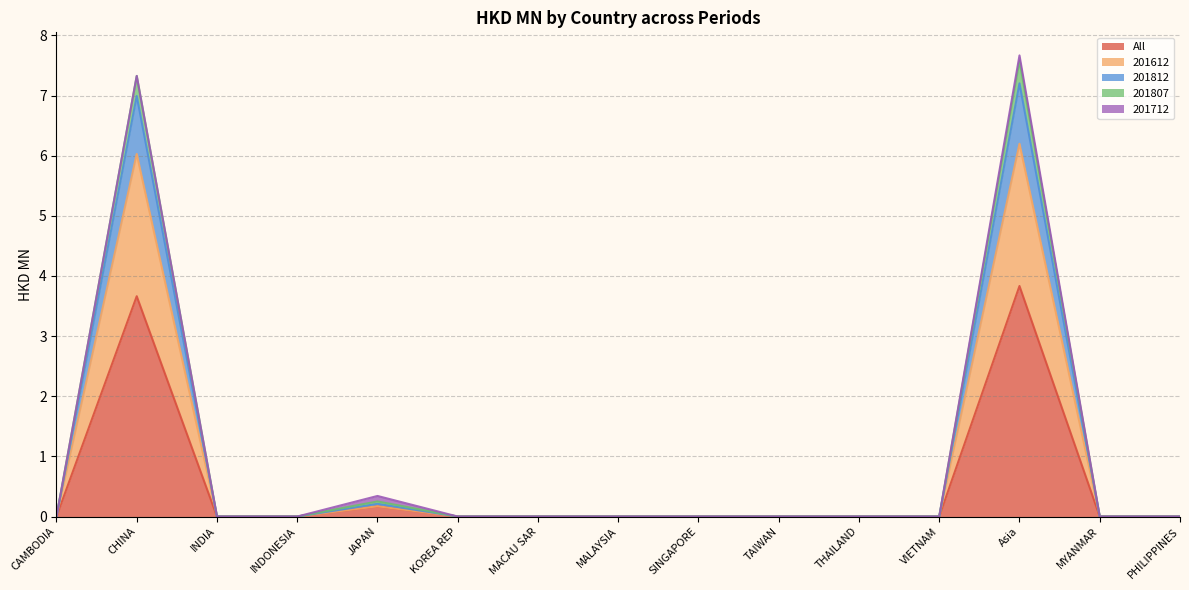

Does the chart display data point markers on the line(s)?

No